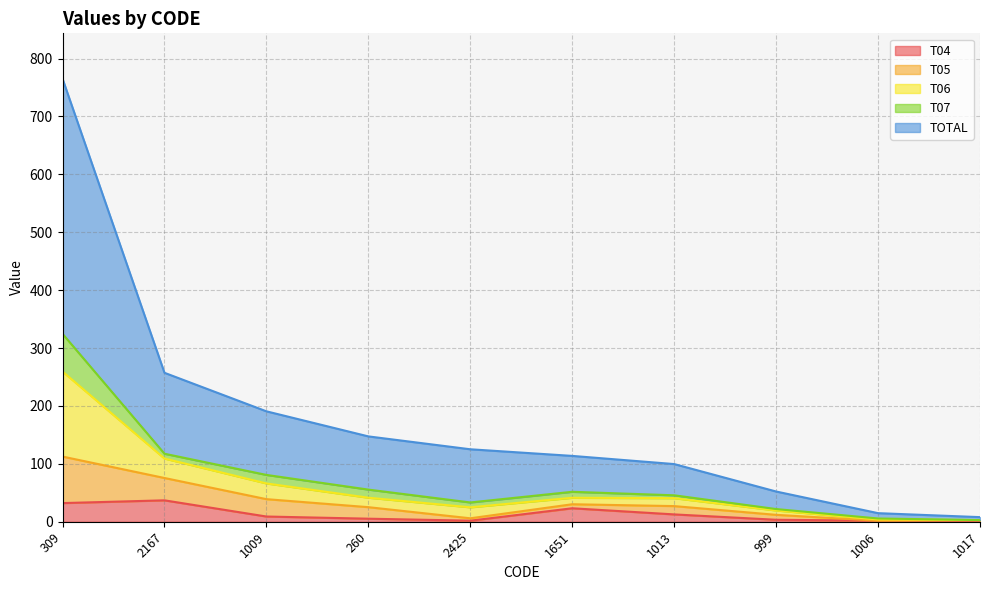

What is the maximum value for T04?

37.0